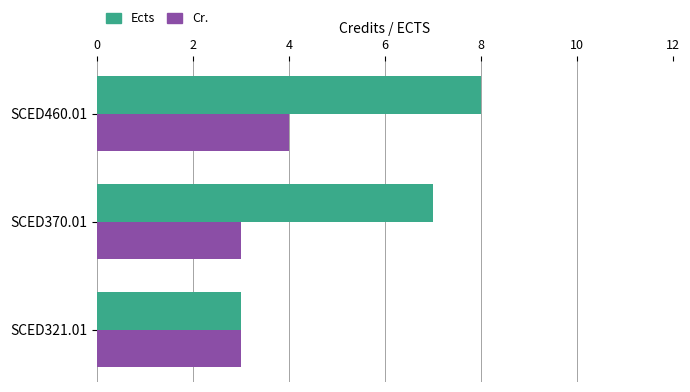

Is it true that Cr. equals 3 at SCED321.01?

True